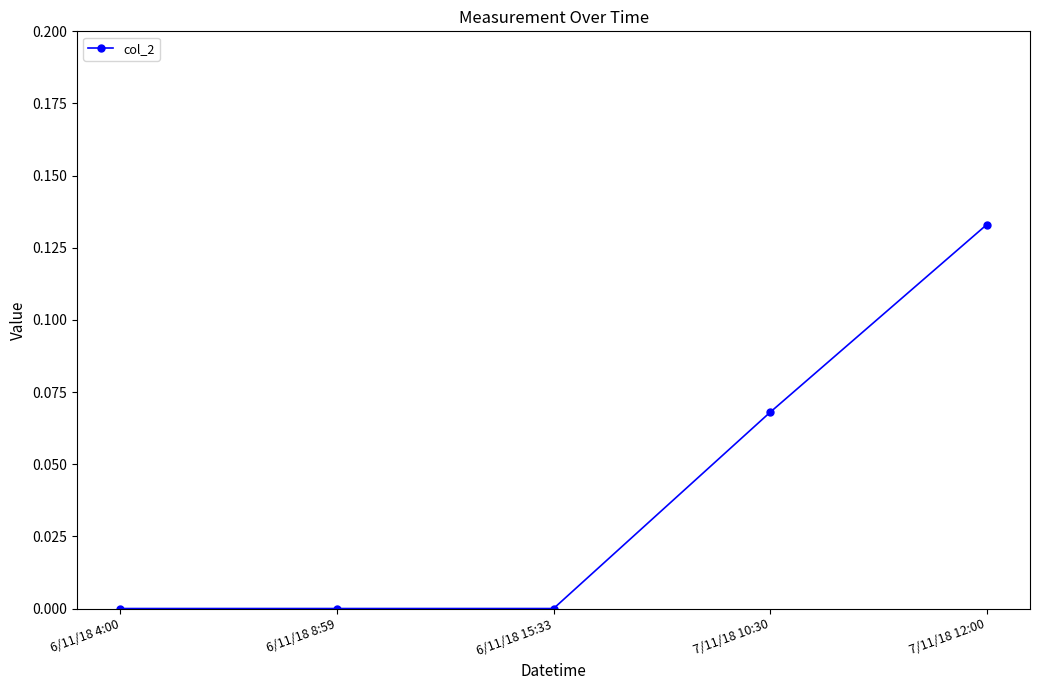

Is it true that the value at 6/11/18 8:59 is 0.0?

True